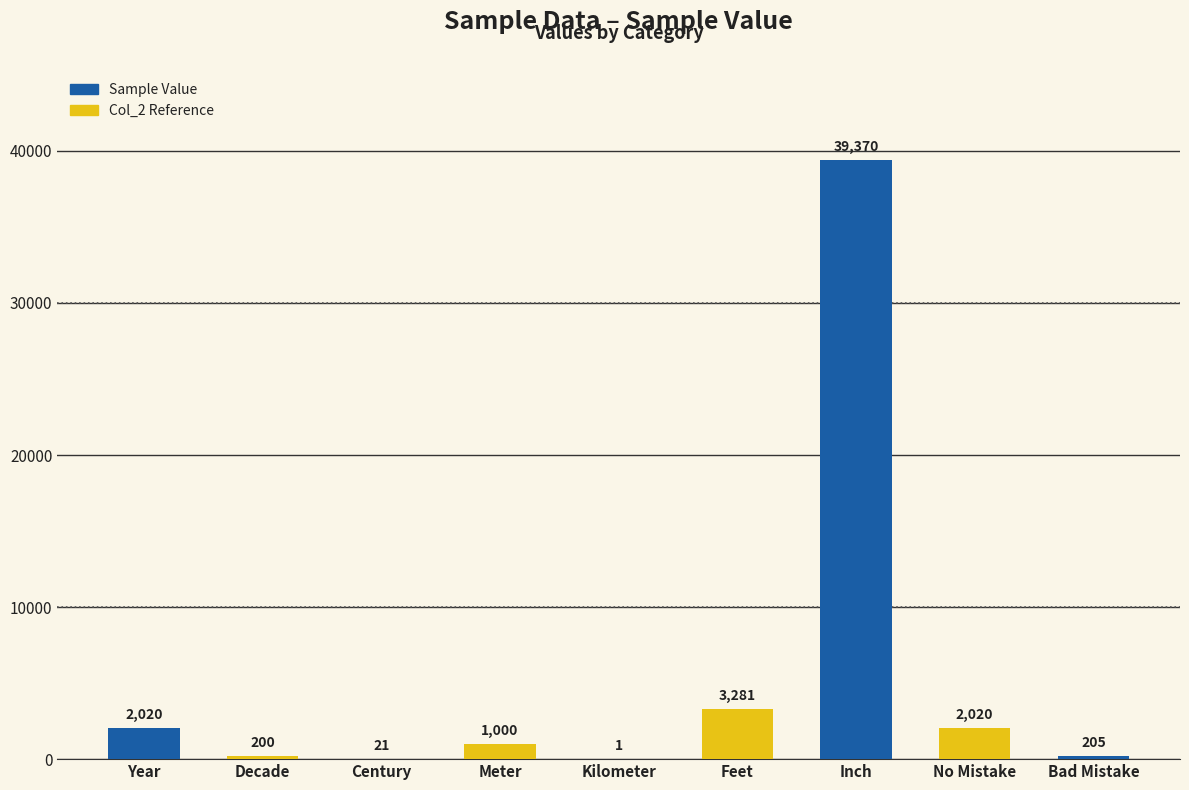

Reading left to right, transcribe all the data shown in this chart.

Year=2020	Decade=200	Century=21	Meter=1000	Kilometer=1	Feet=3281	Inch=39370	No Mistake=2020	Bad Mistake=205